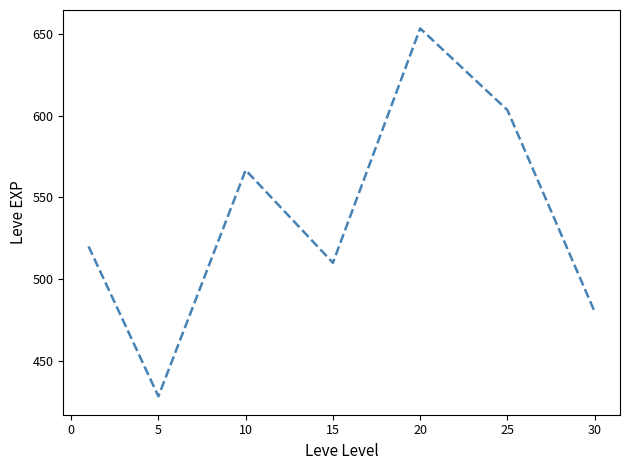

What is the greatest value displayed?

653.3